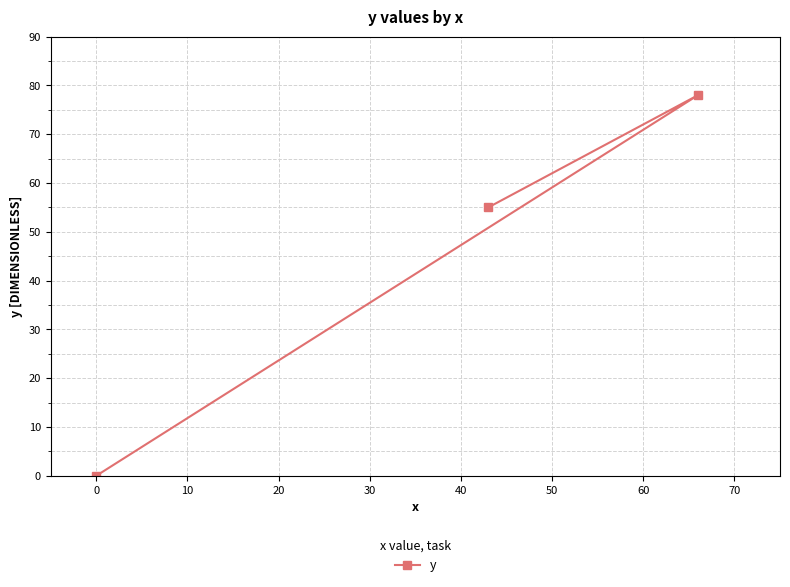

What is the value of the 2nd point from the left?

55